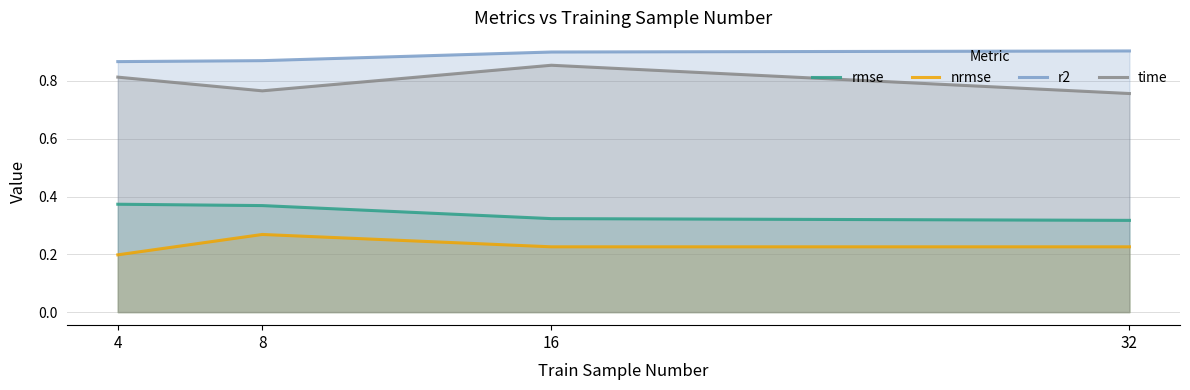

True or false: rmse has more than 2 interior local peaks.

False